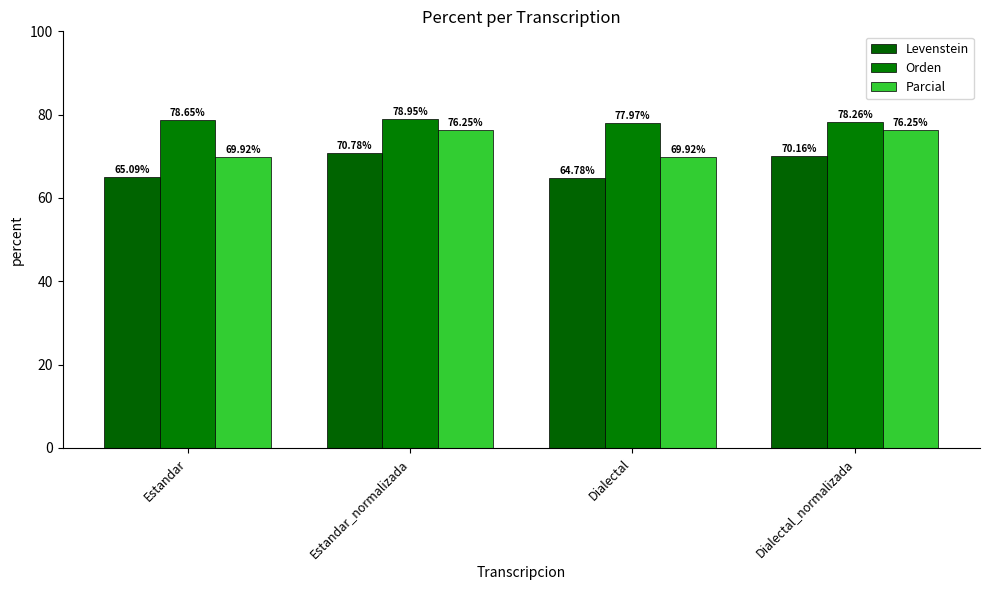

What is the maximum value shown in the chart?

78.9